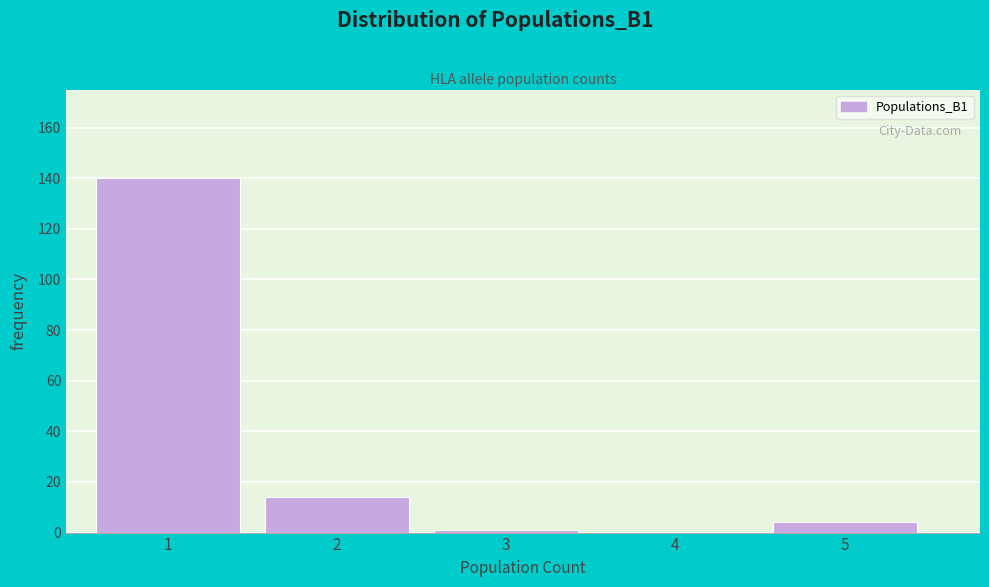

Reading left to right, transcribe this chart: for each bar, give the range it covers on the x-axis and its height. The values are not printed on the chart, so give them approximately, as read against the axis.

0.5 to 1.5: 140
1.5 to 2.5: 14
2.5 to 3.5: under 2
3.5 to 4.5: 0
4.5 to 5.5: 4